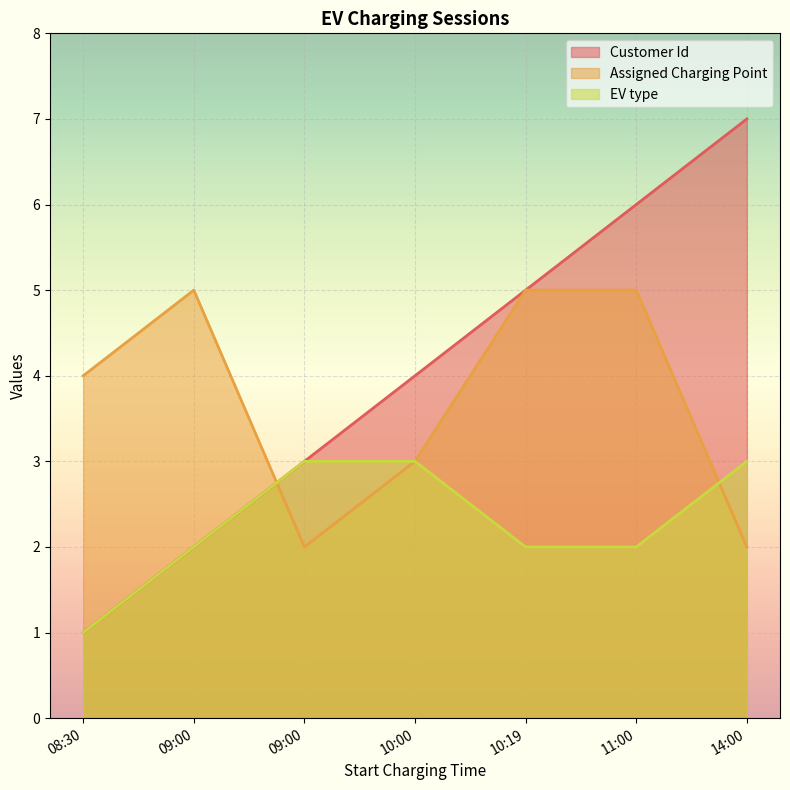

What is the highest value of the EV type series?

3